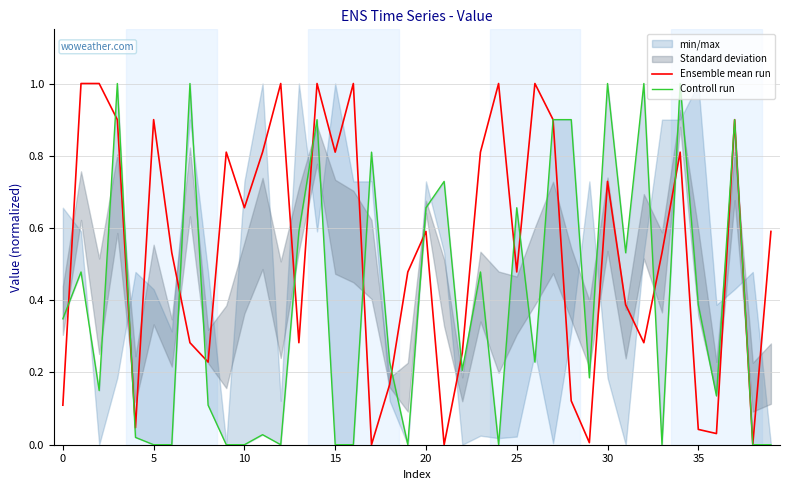

How many values in the Controll run series exceed 0?

28